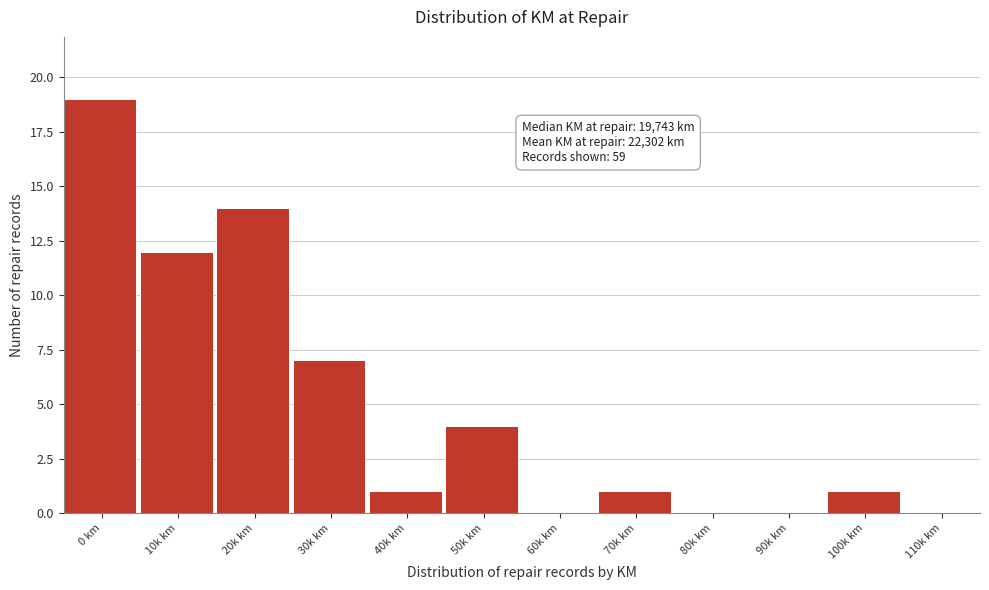

Reading left to right, transcribe all the data shown in this chart.

0 km=19	10k km=12	20k km=14	30k km=7	40k km=1	50k km=4	60k km=0	70k km=1	80k km=0	90k km=0	100k km=1	110k km=0